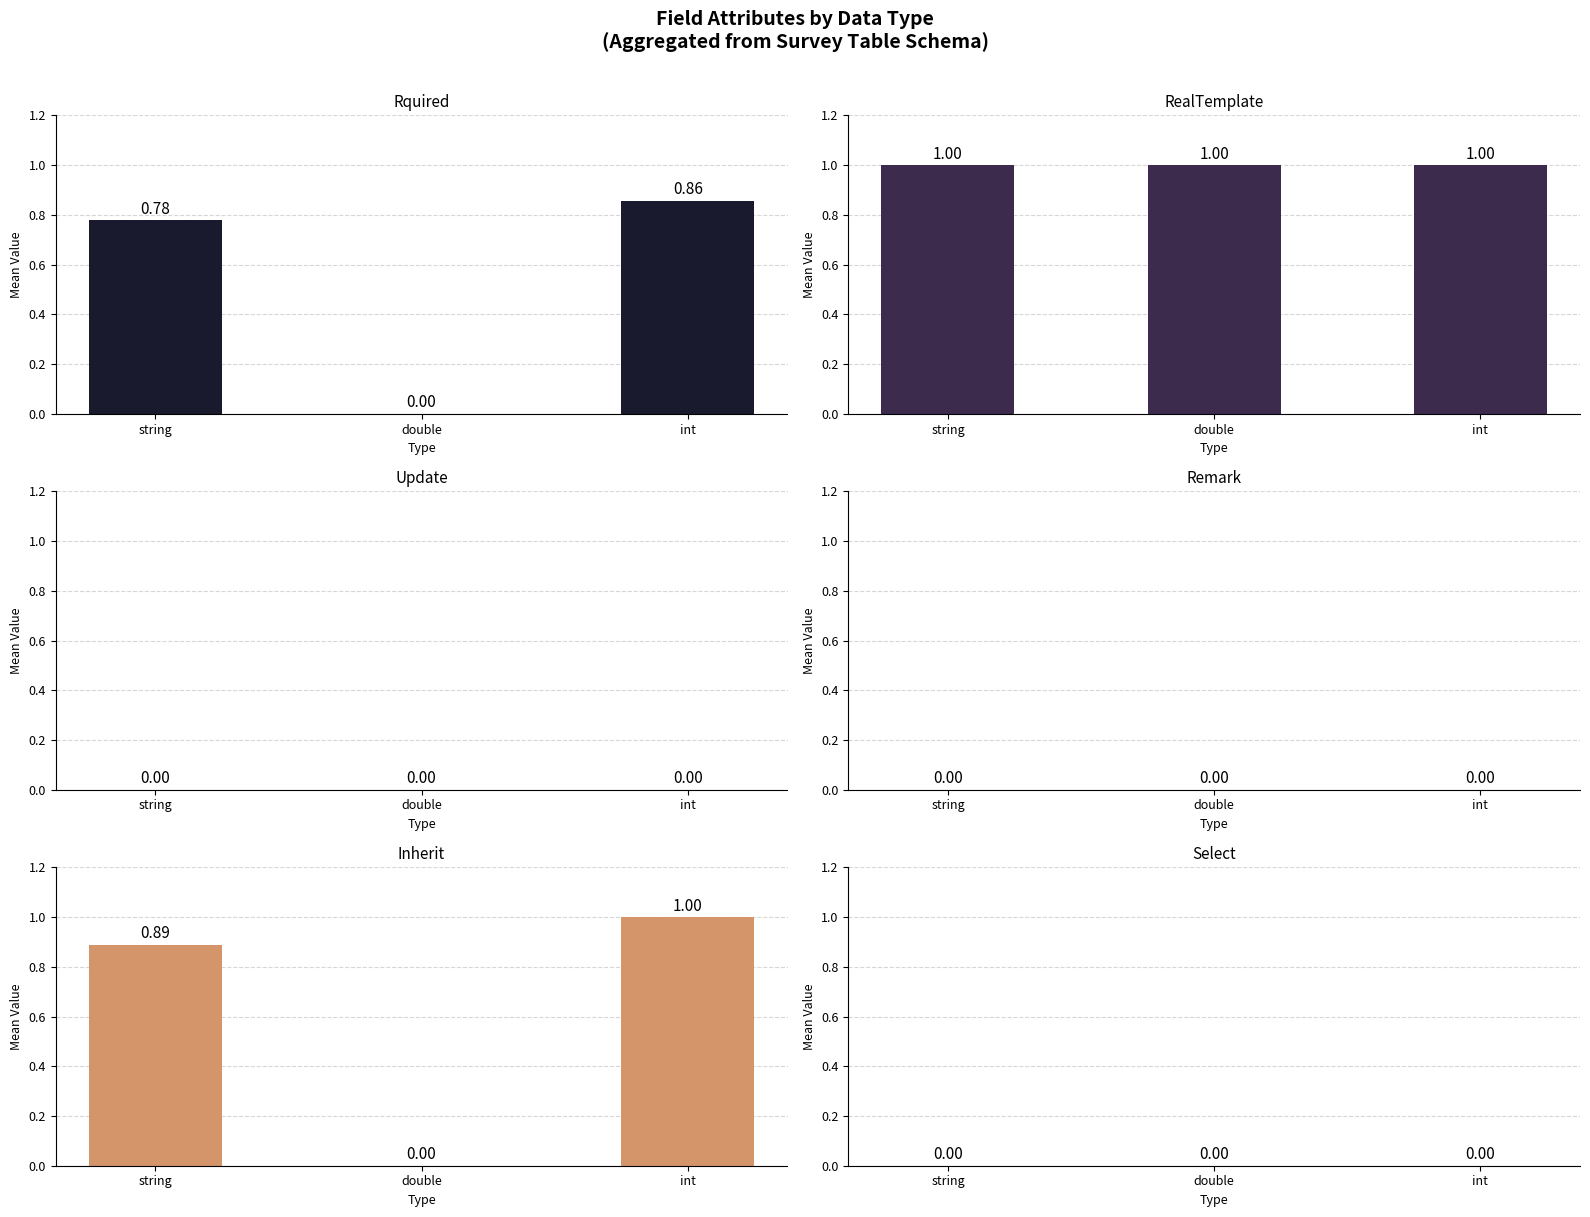

What is the difference between the Rquired values at int and string?

0.1